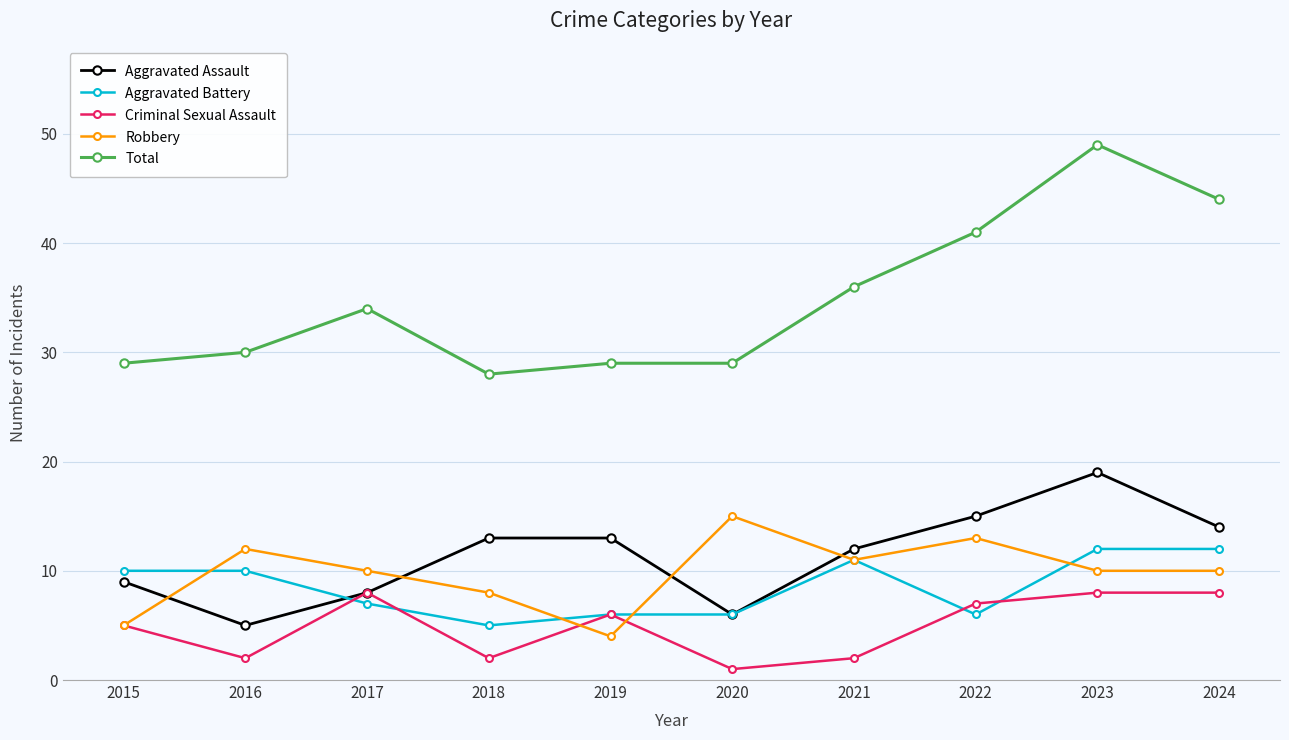

Reading right to left, extract all data points from this chart.

Aggravated Assault: 14	19	15	12	6	13	13	8	5	9
Aggravated Battery: 12	12	6	11	6	6	5	7	10	10
Criminal Sexual Assault: 8	8	7	2	1	6	2	8	2	5
Robbery: 10	10	13	11	15	4	8	10	12	5
Total: 44	49	41	36	29	29	28	34	30	29